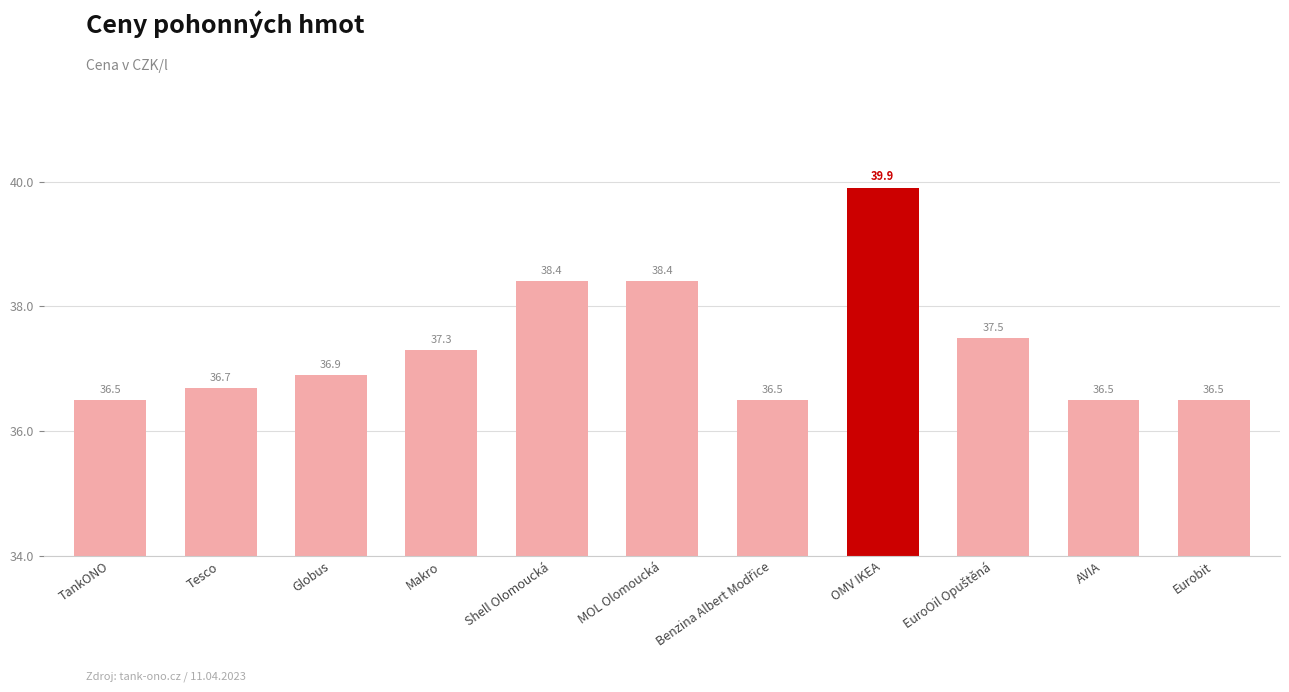

What is the maximum value shown in the chart?

39.9